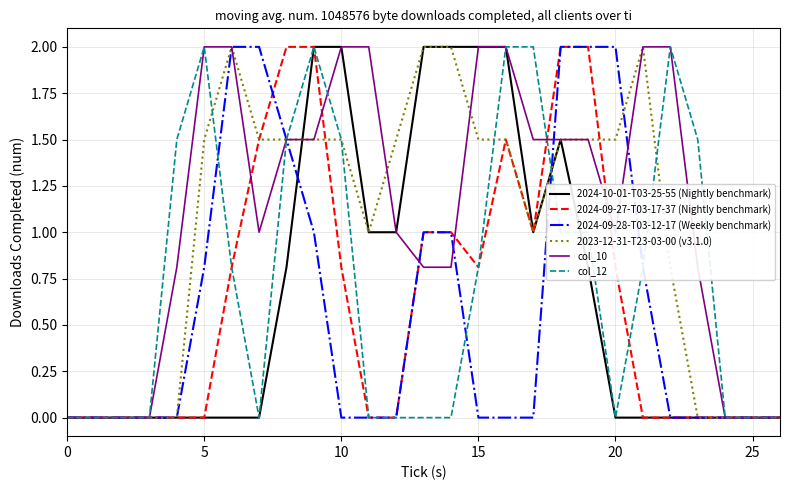

Which series has the largest total across all categories?

col_10